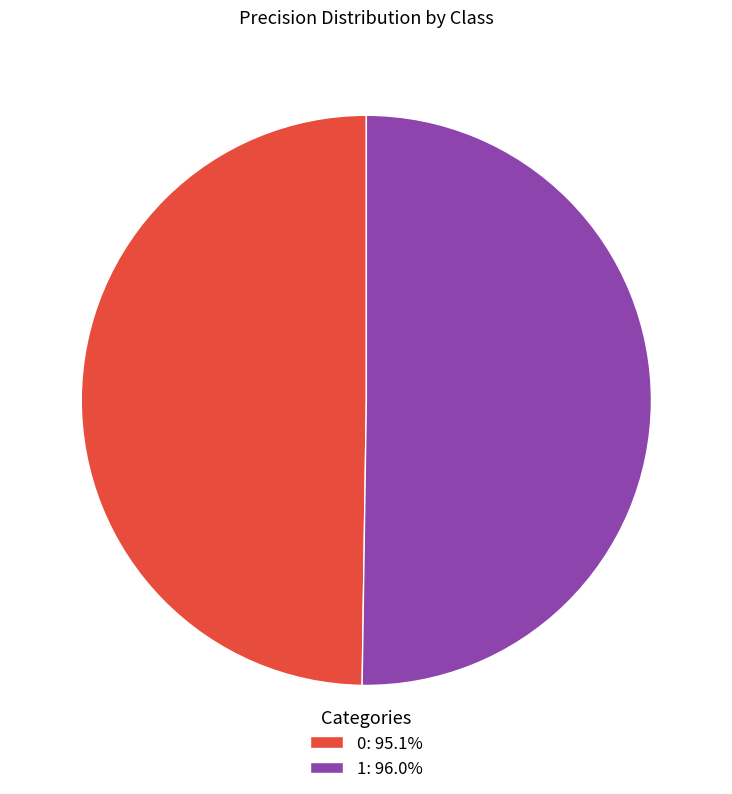

Is it true that 0 is 50% of the pie?

True